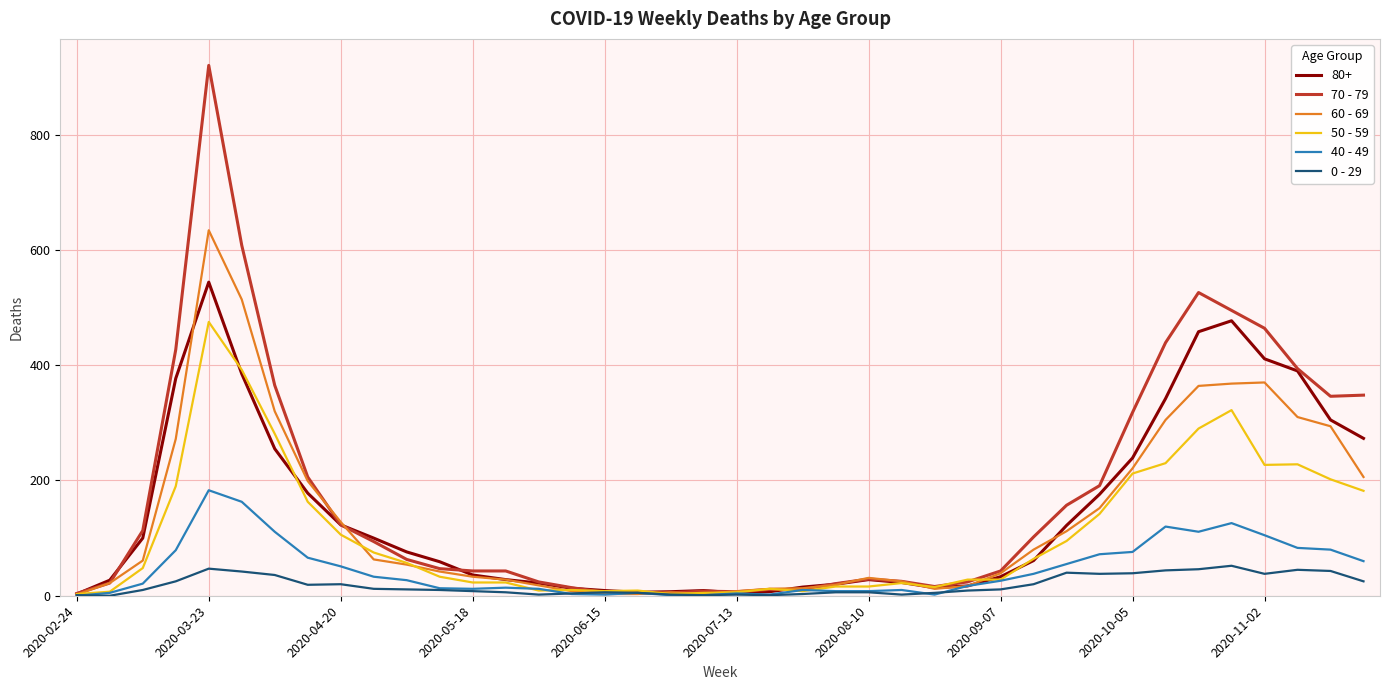

List the series in order of their peak value, highest first.

70 - 79, 60 - 69, 80+, 50 - 59, 40 - 49, 0 - 29